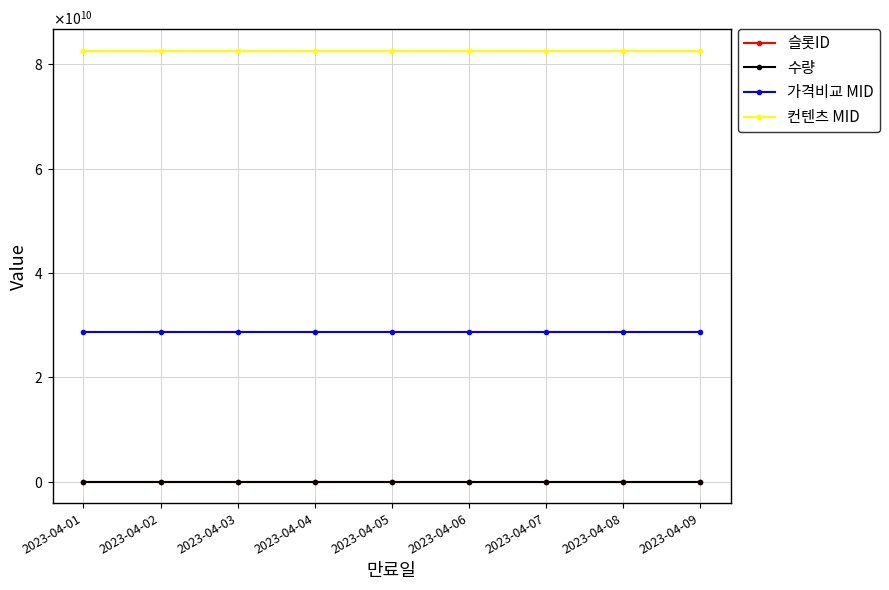

What is the value of the 컨텐츠 MID point at the 1st from the left?

82599396267